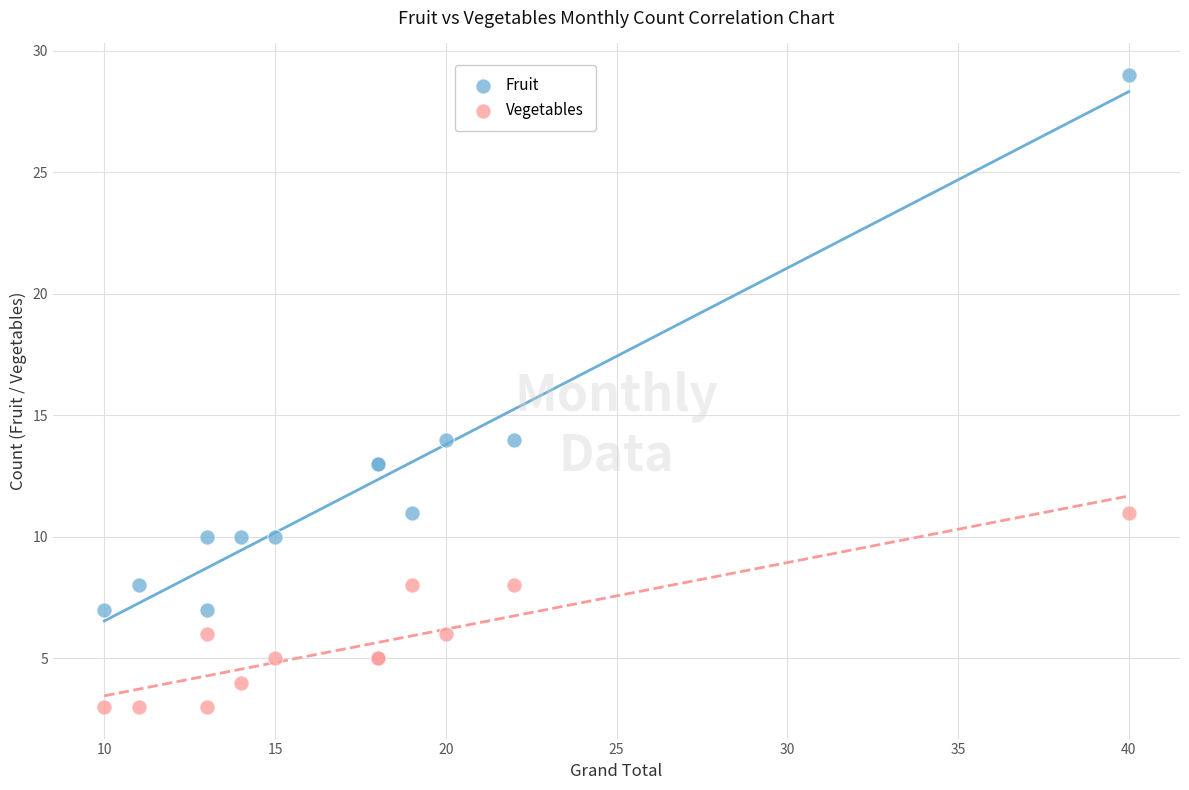

What are all the series names shown in the legend?

Fruit, Vegetables